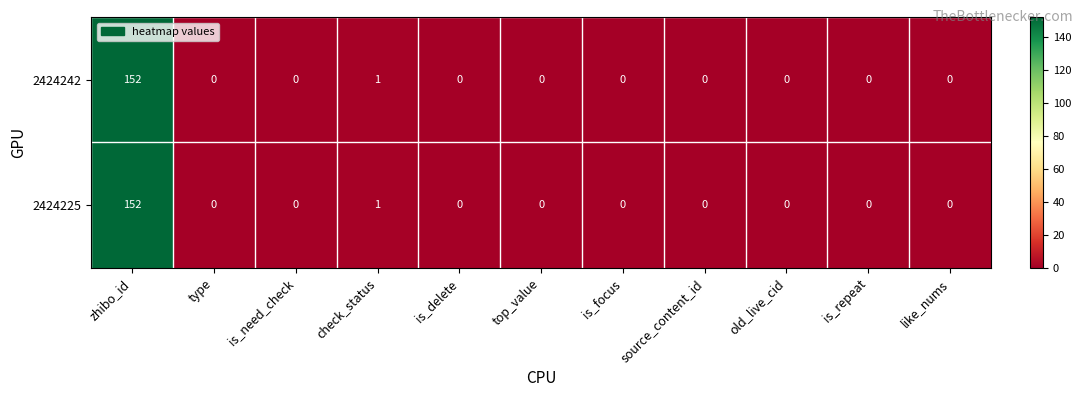

Which category has the highest value across all series?

zhibo_id